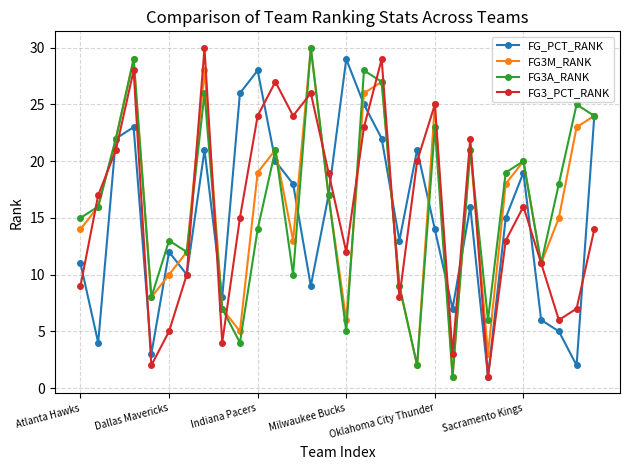

What is the maximum value shown in the chart?

30